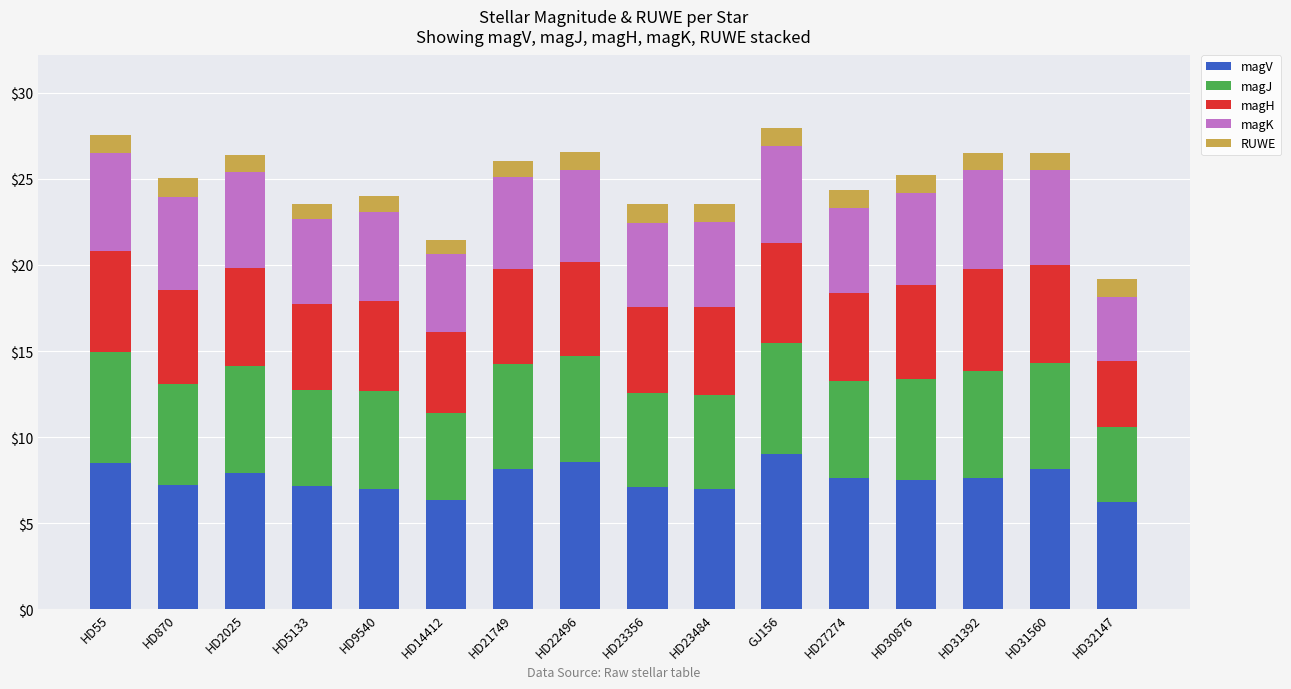

What is the lowest value of the magV series?

6.2